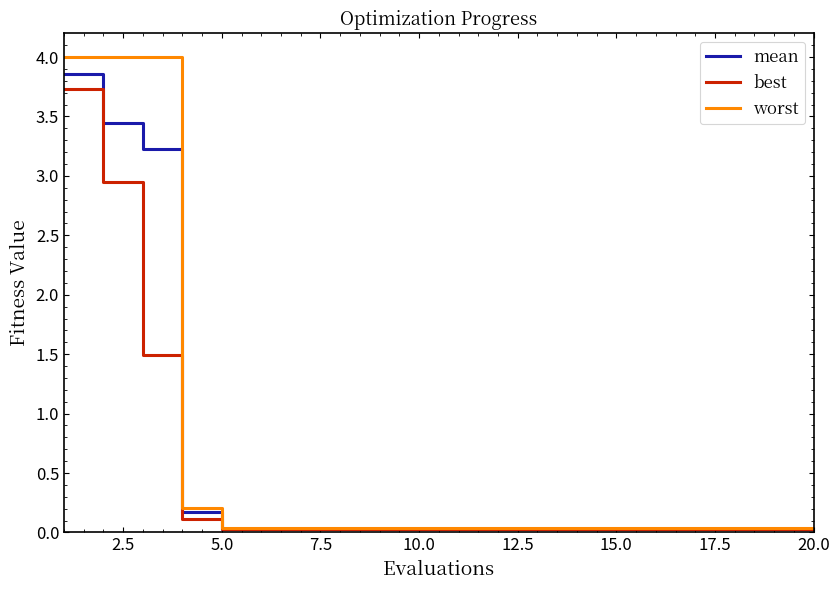

Which series has the largest range (max minus min)?

worst